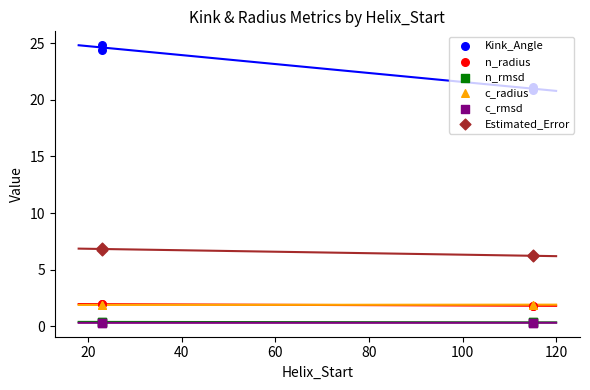

Which series has the widest spread of Y values?

Kink_Angle